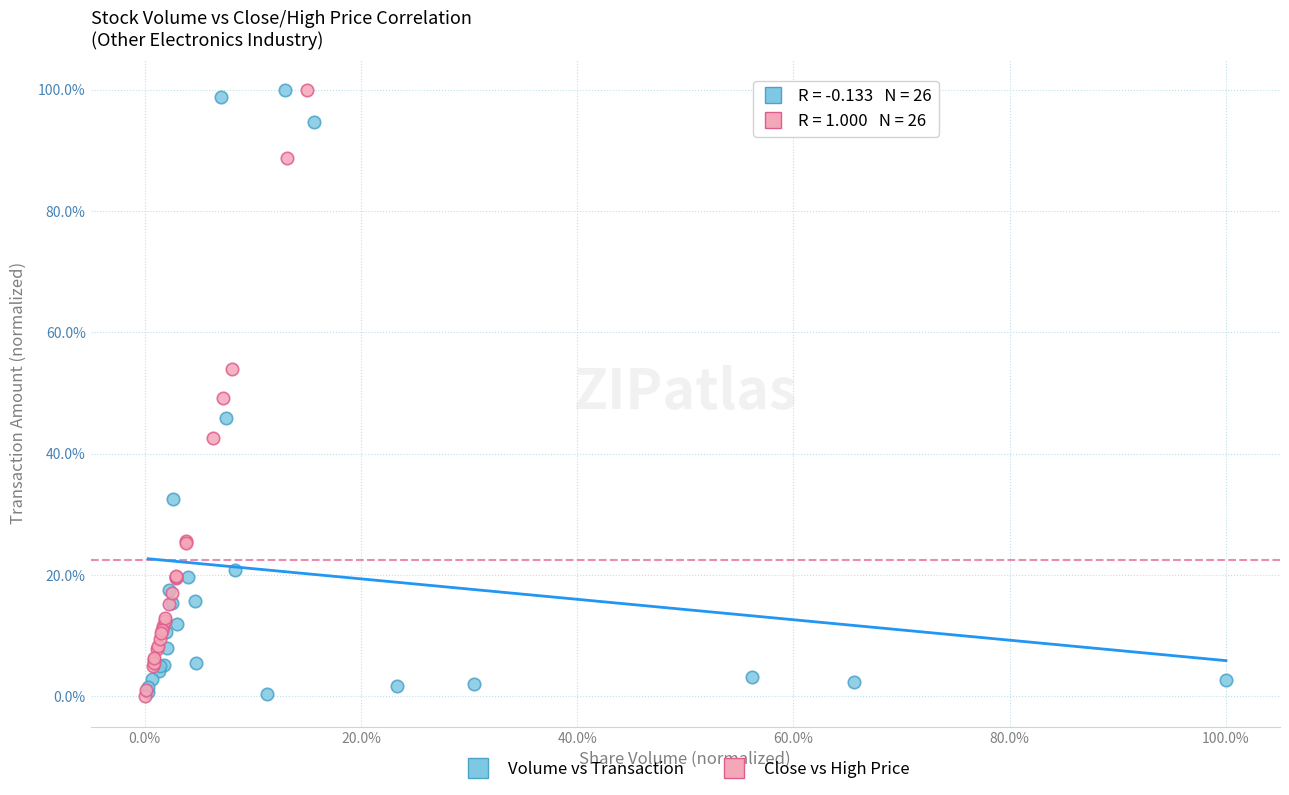

What are all the series names shown in the legend?

Volume vs Transaction, Close vs High Price